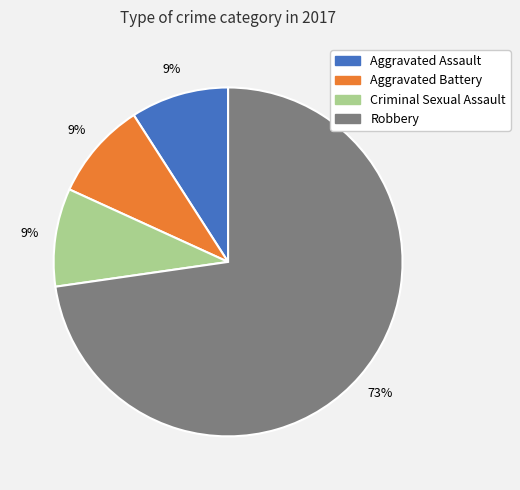

The Aggravated Battery slice represents 9% of the pie. True or false?

True